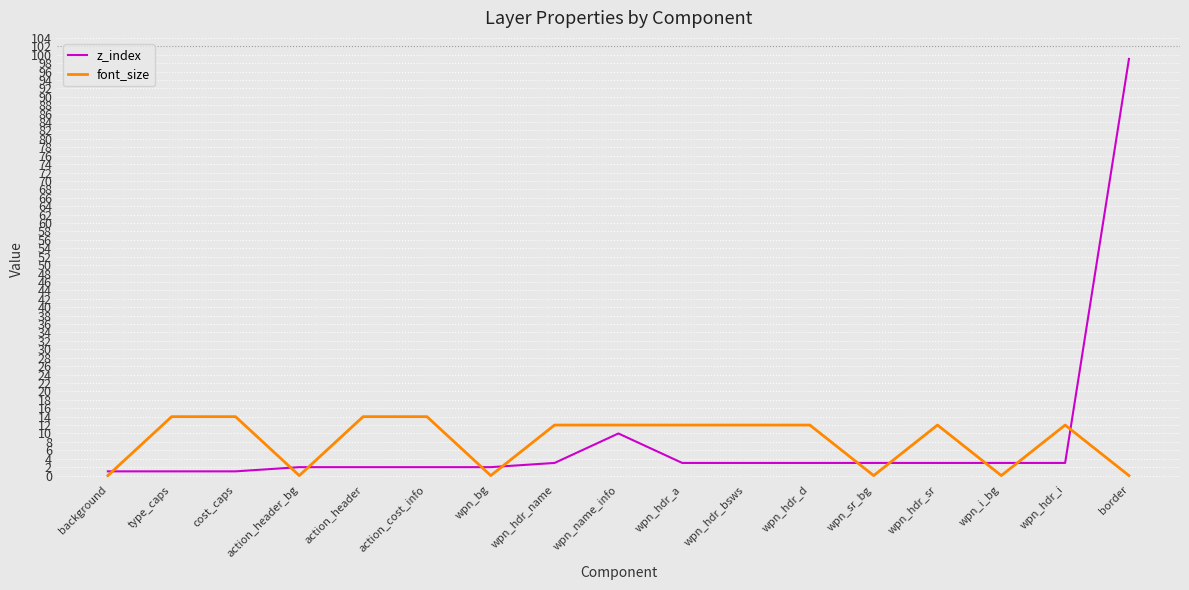

Which series ends up on top after the final intersection of z_index and font_size?

z_index